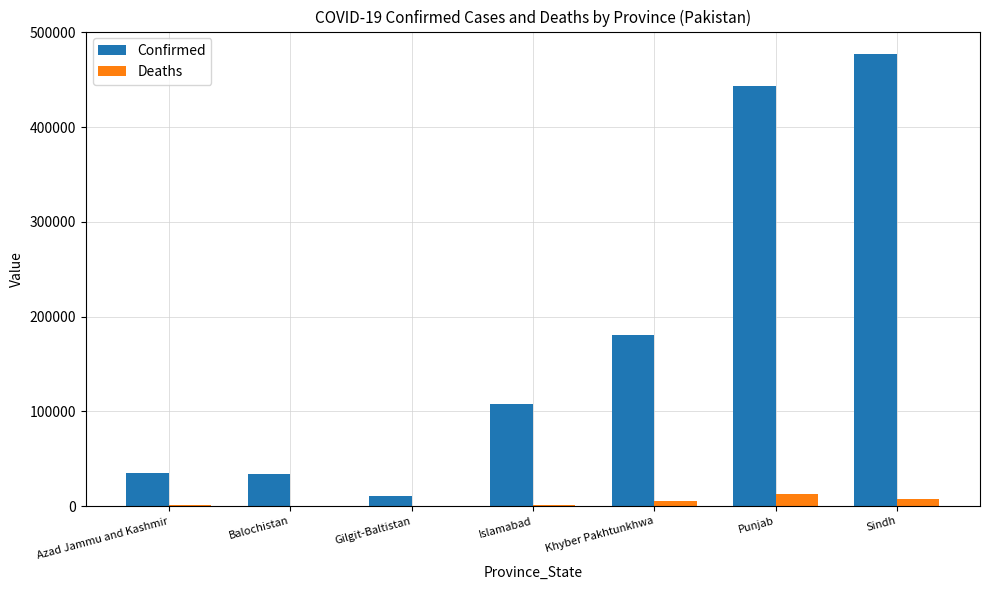

The value of Deaths at Punjab is 13042. True or false?

True